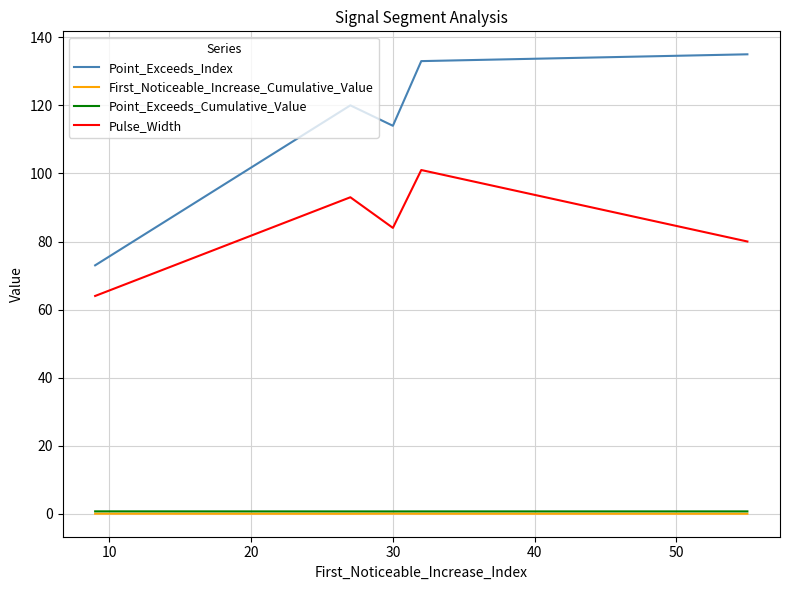

True or false: Point_Exceeds_Index and Pulse_Width intersect in this chart.

False